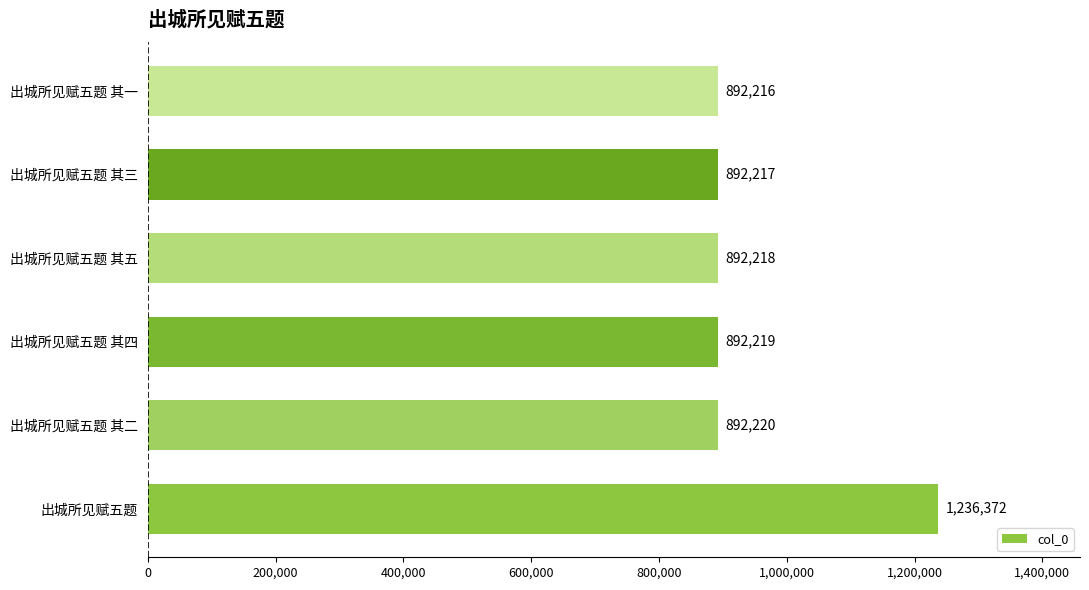

True or false: the data shows 892219 at 出城所见赋五题 其四.

True